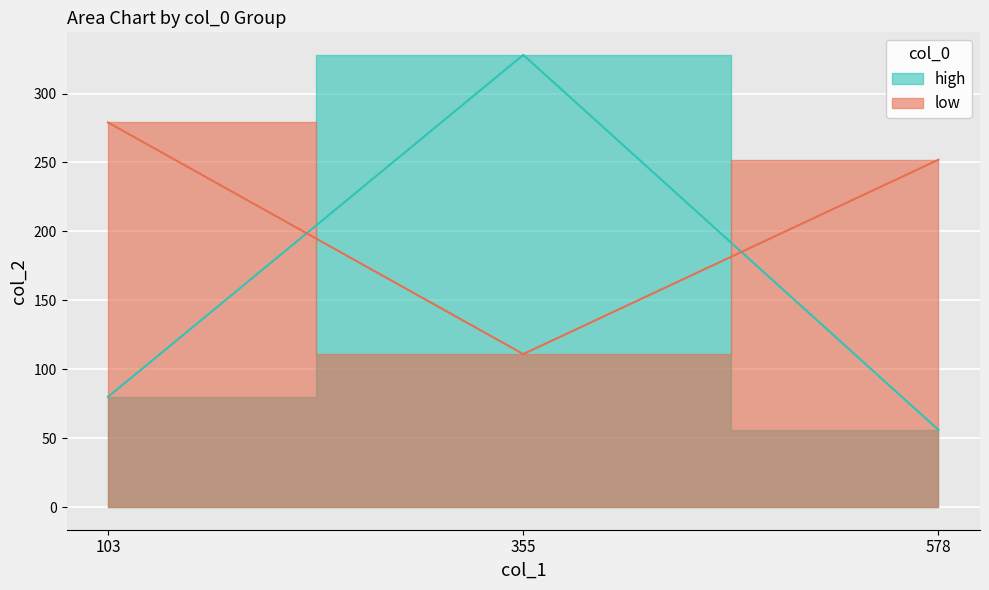

What is the value of the high point at the 1st from the left?

80